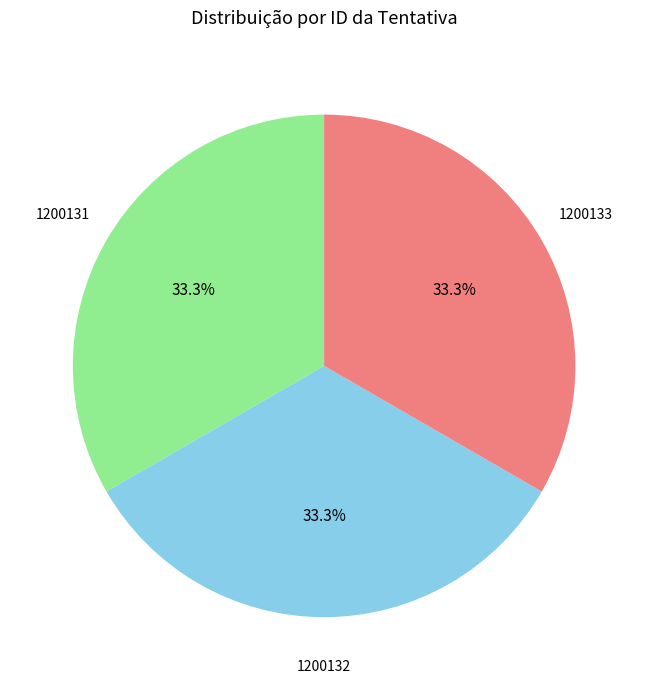

Is there a majority slice in this chart?

No